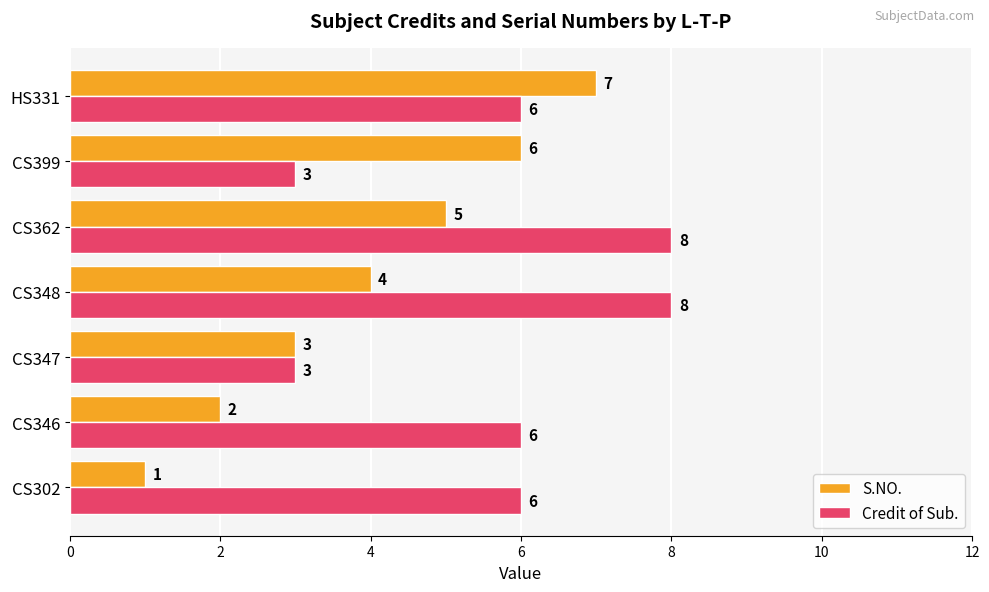

At which label does S.NO. reach its peak?

HS331